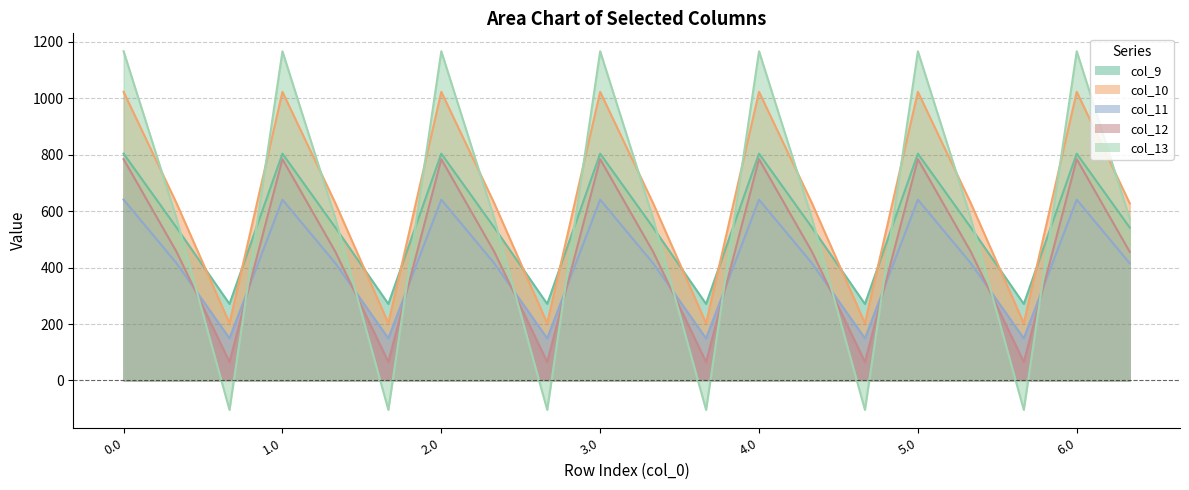

How many values in col_13 are below zero?

6